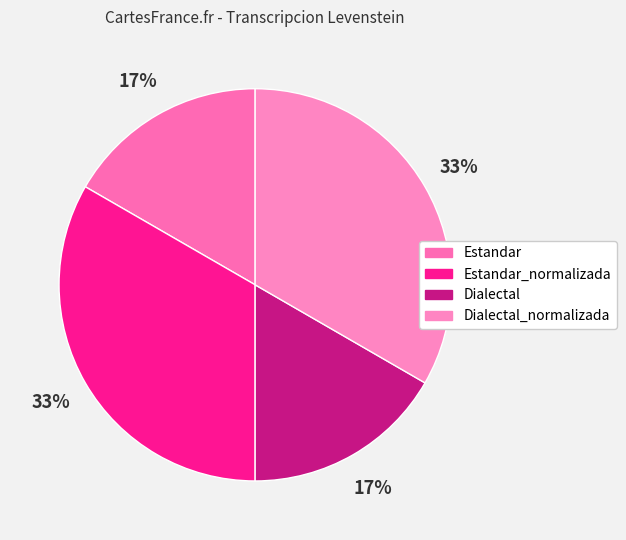

How many slices are in this pie chart?

4